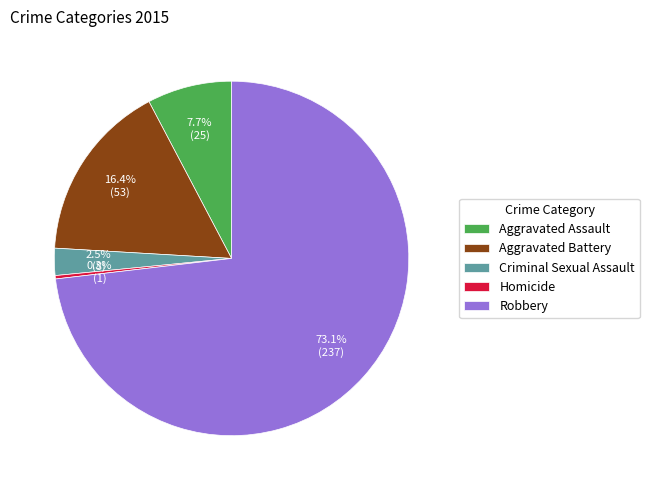

How many segments does this pie chart have?

5